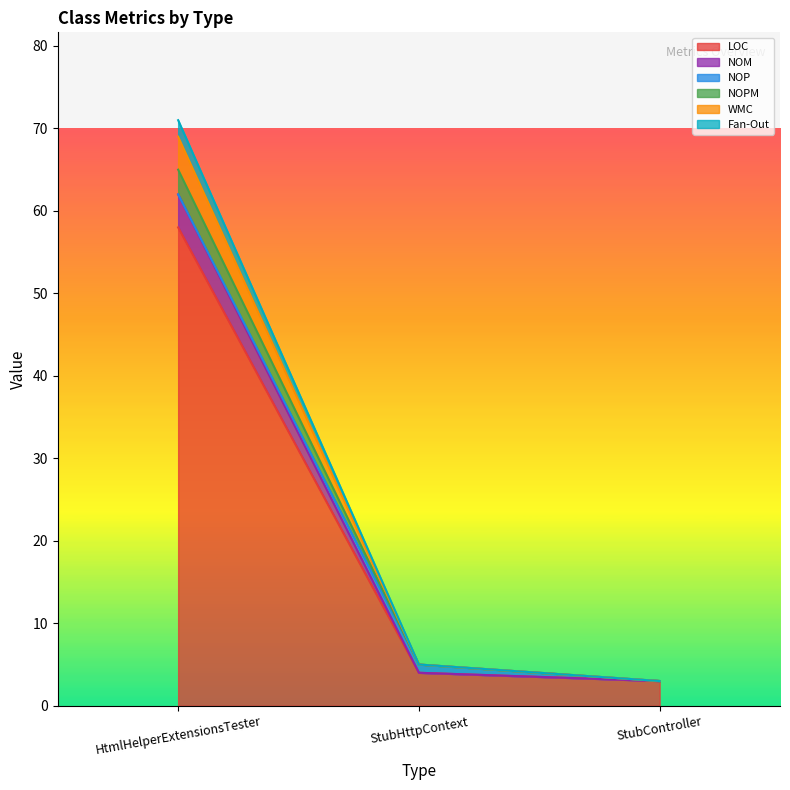

The value of NOM at HtmlHelperExtensionsTester is 62. True or false?

True